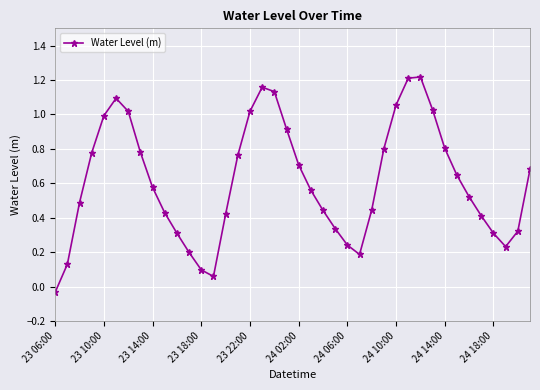

How many points are higher than both their immediate neighbors (excluding endpoints)?

3